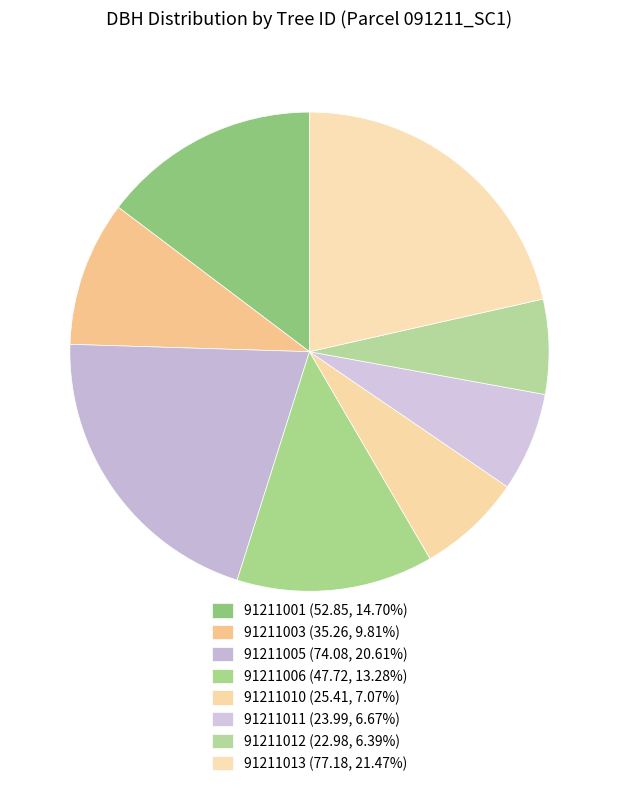

To the nearest percent, what is the average slice percentage?

12%